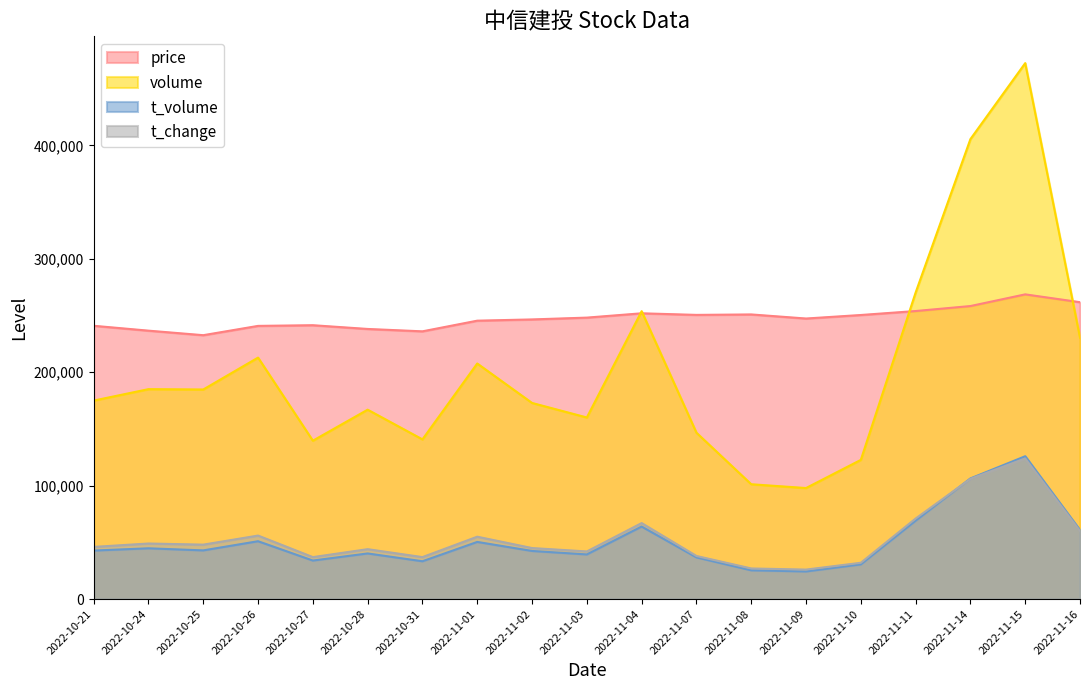

Which series has the largest total across all categories?

price